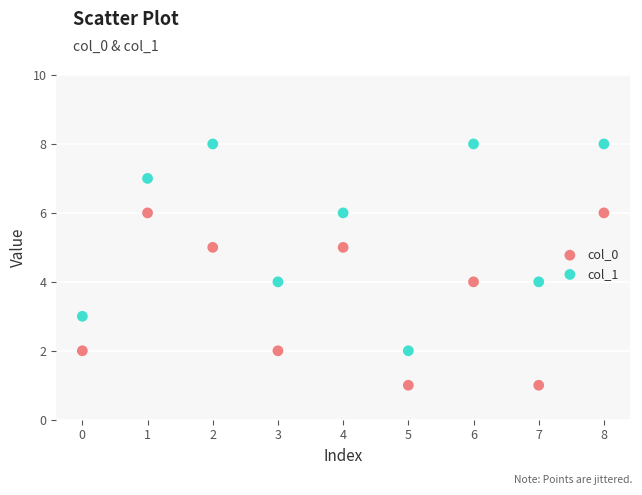

Which series has the largest Y range (max minus min)?

col_1